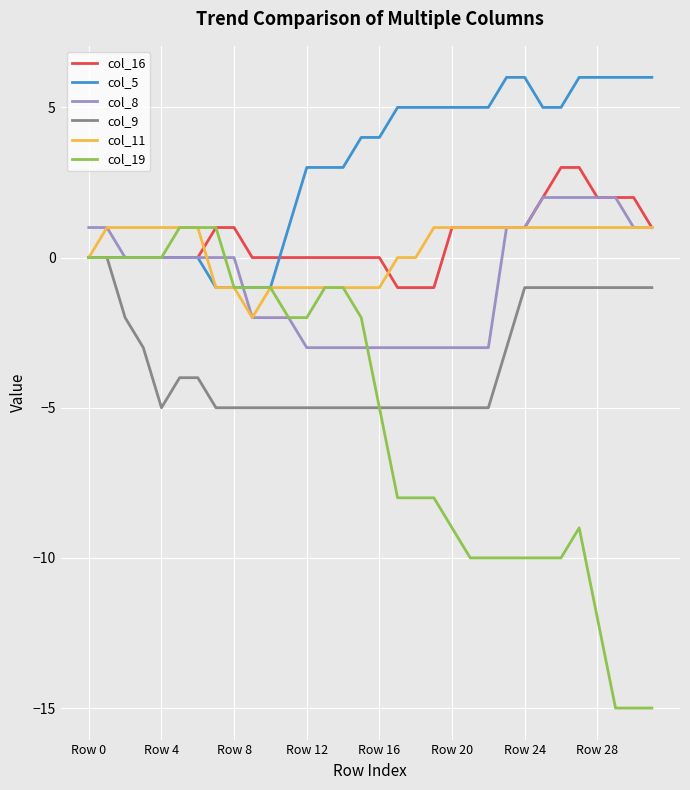

What is the minimum value shown in the chart?

-15